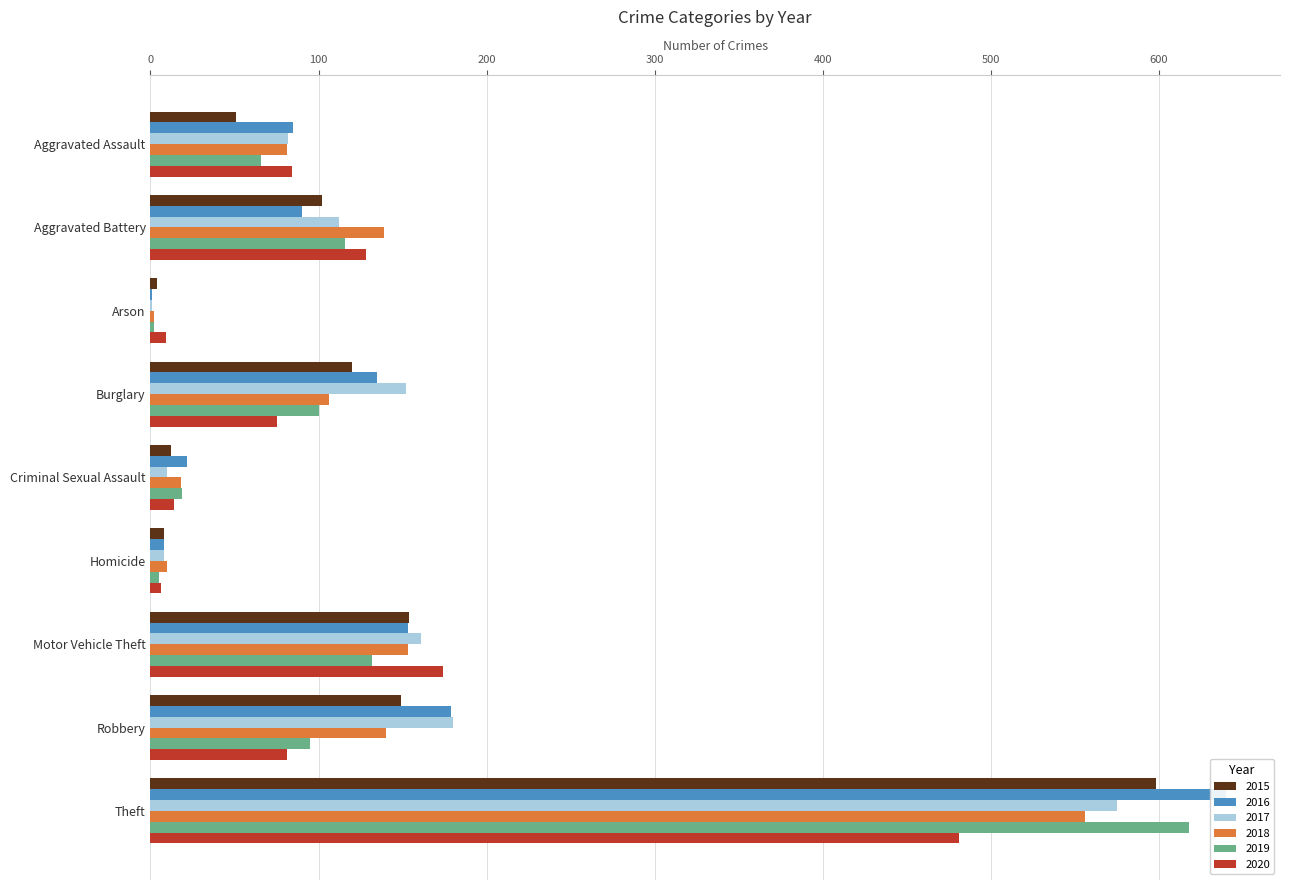

What are all the series names shown in the legend?

2015, 2016, 2017, 2018, 2019, 2020